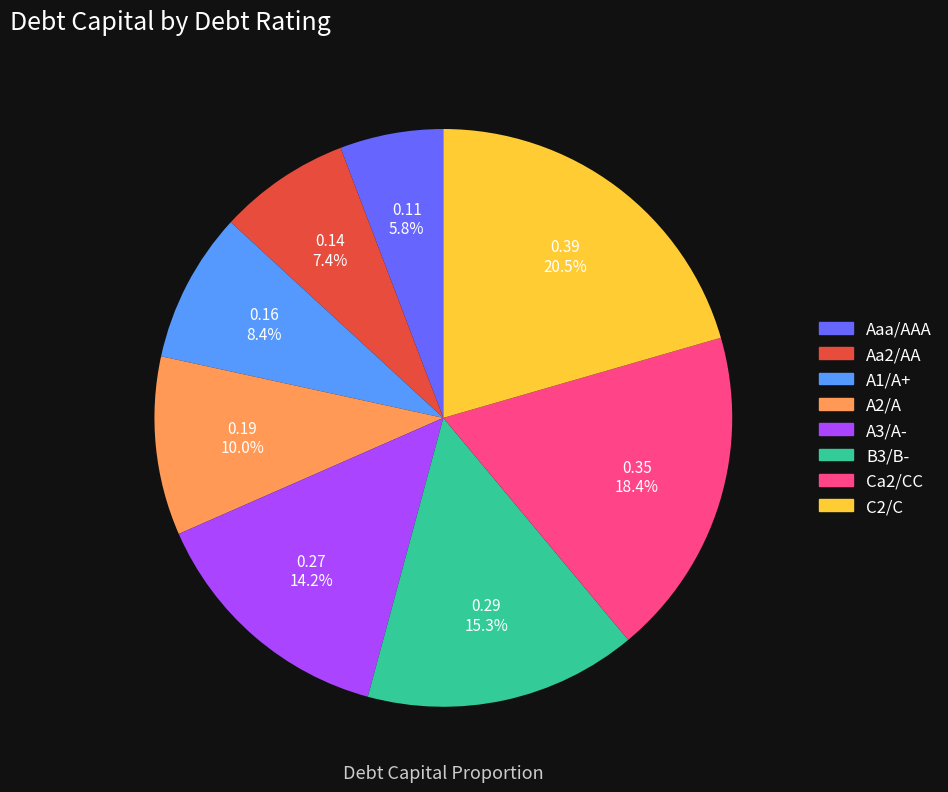

To the nearest percent, what is the combined percentage of Aa2/AA and Ca2/CC?

26%